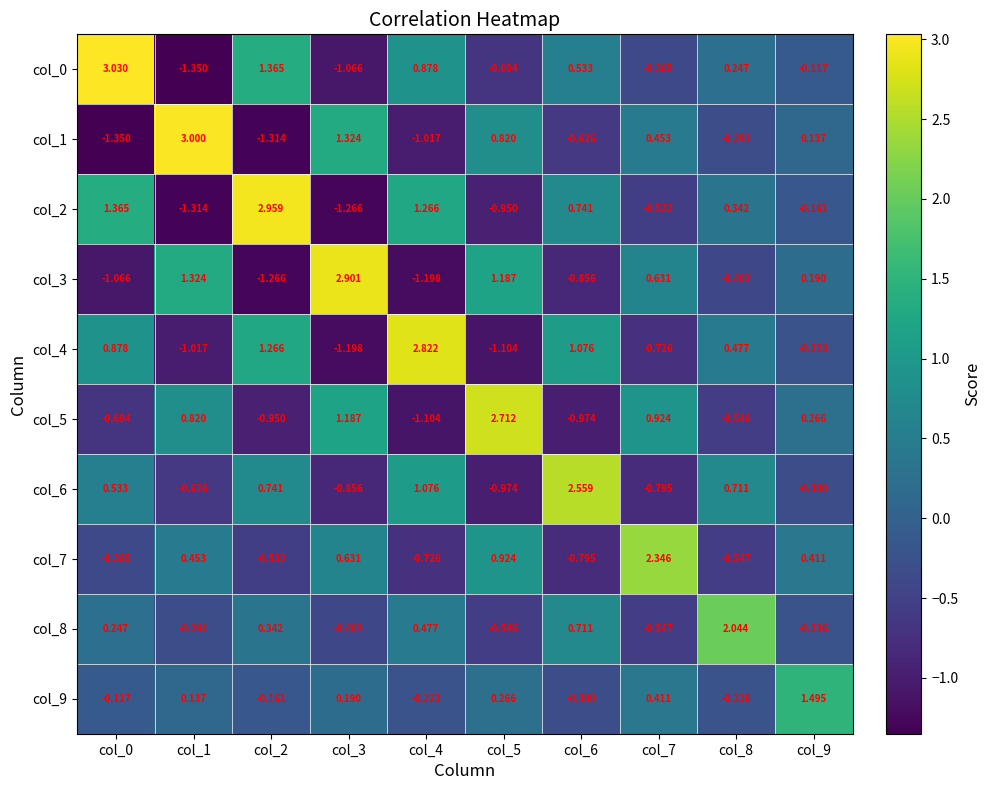

Is the value of col_1 at col_0 greater than the value of col_9 at col_6?

No